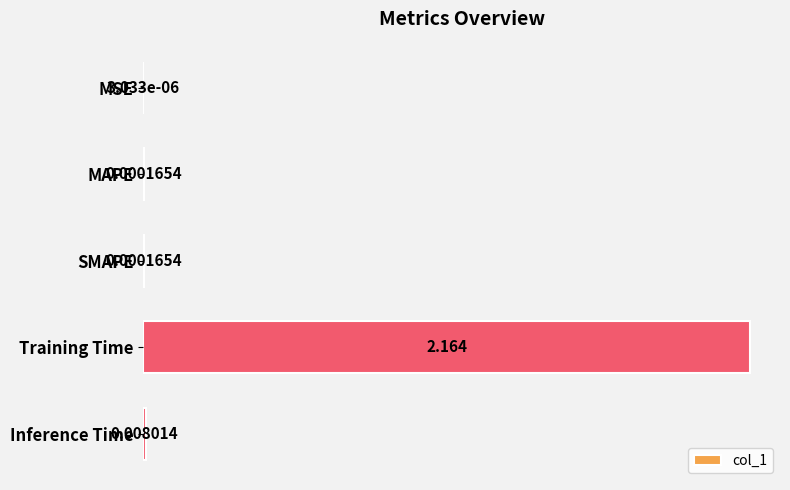

Which has a higher value, Inference Time or MAPE?

Inference Time